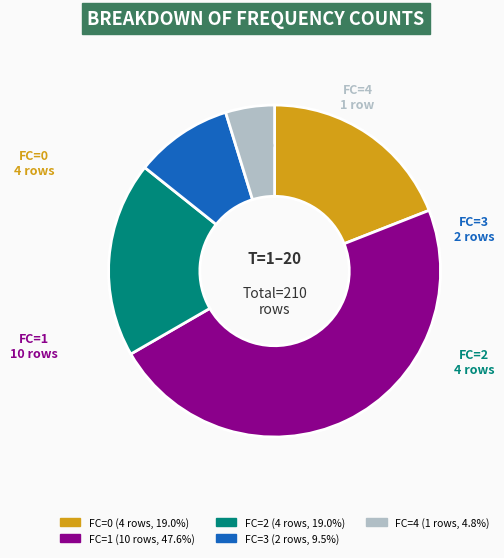

Combined, do FC=3 and FC=1 account for over 50%?

Yes